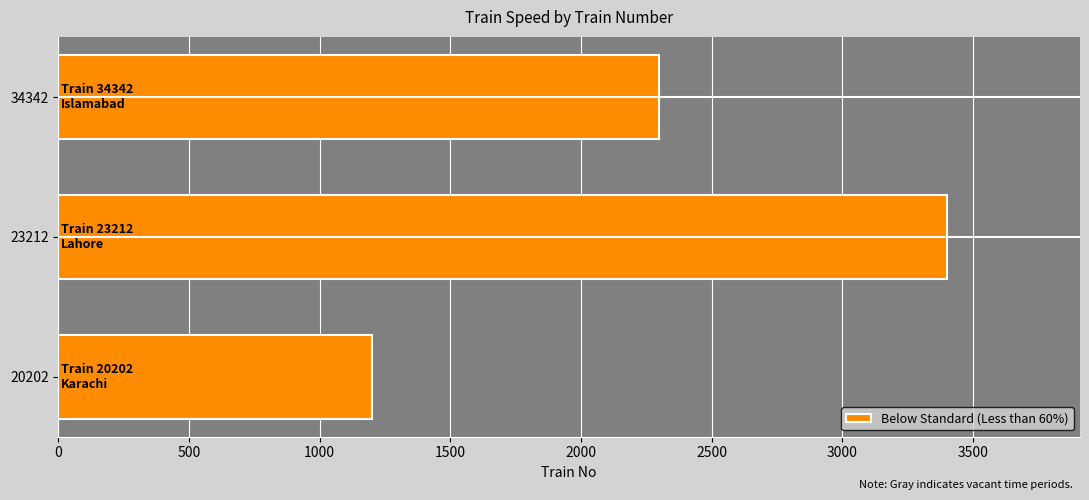

Does the chart contain stacked bars?

No